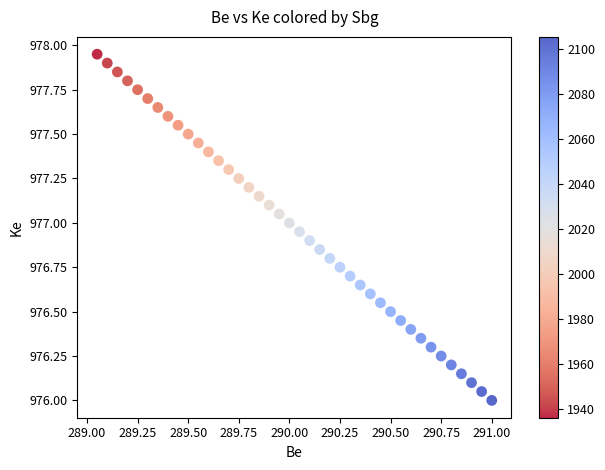

What is the range of X values (max minus min)?

1.9